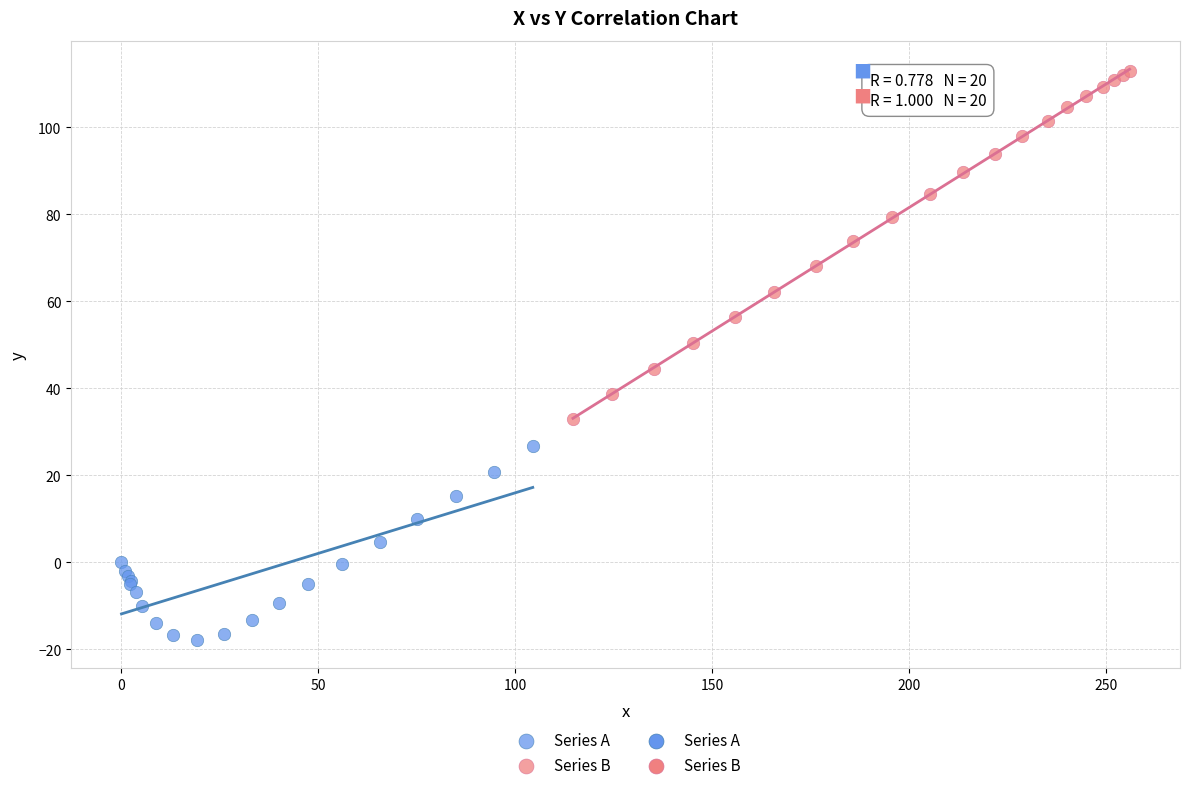

Which series has the largest Y range (max minus min)?

Series B